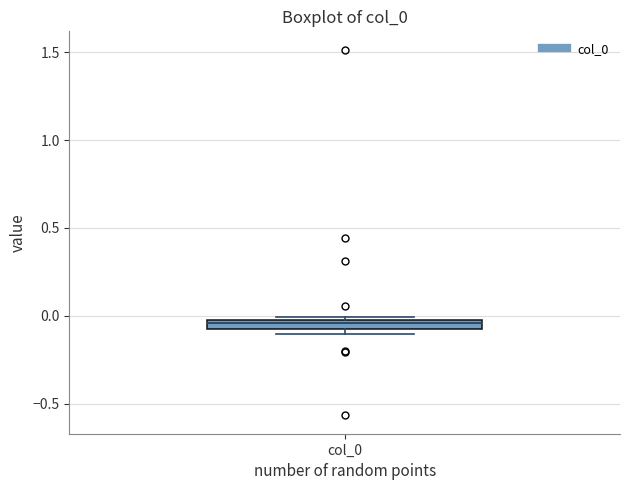

Where is the upper edge of the box for col_0 on the y-axis? The values are not printed on the chart, so give them approximately, as read against the axis.

0.00